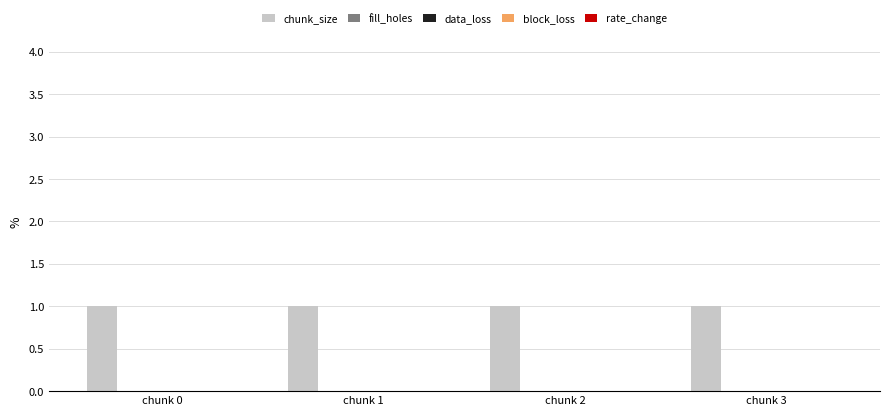

What is the spread (max minus min) of values at chunk 3?

1